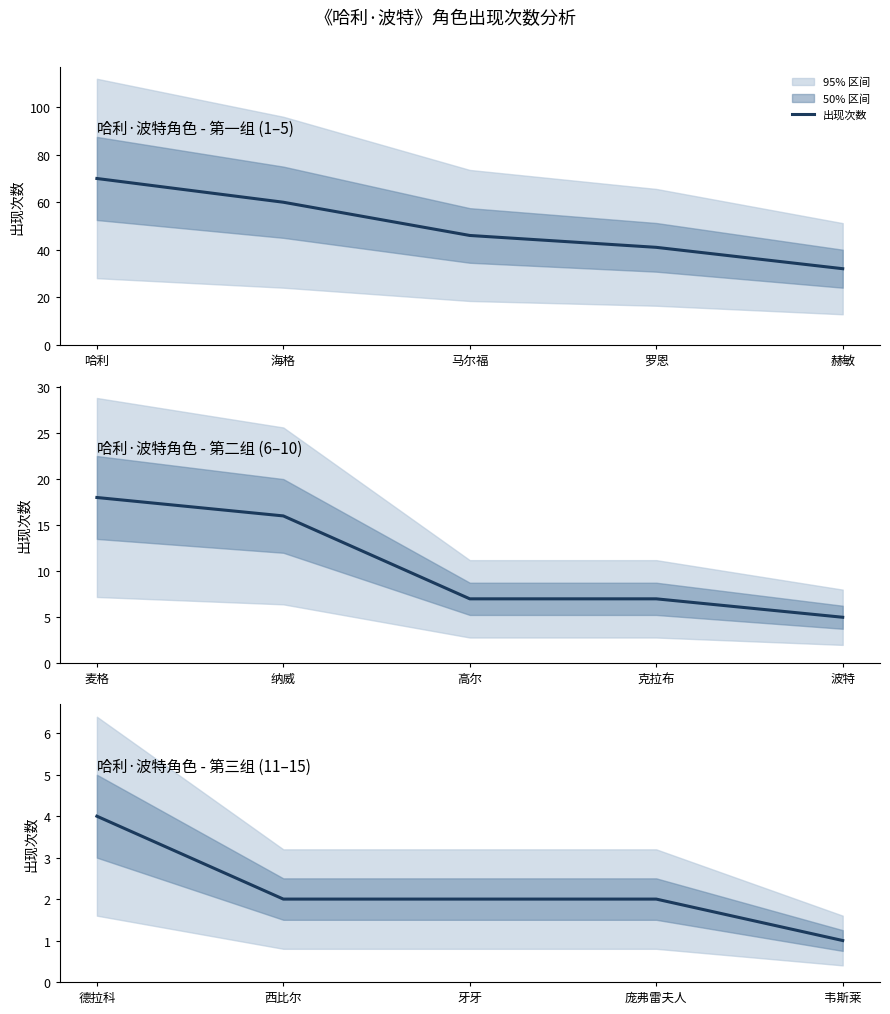

How many values are between 2 and 3?

3